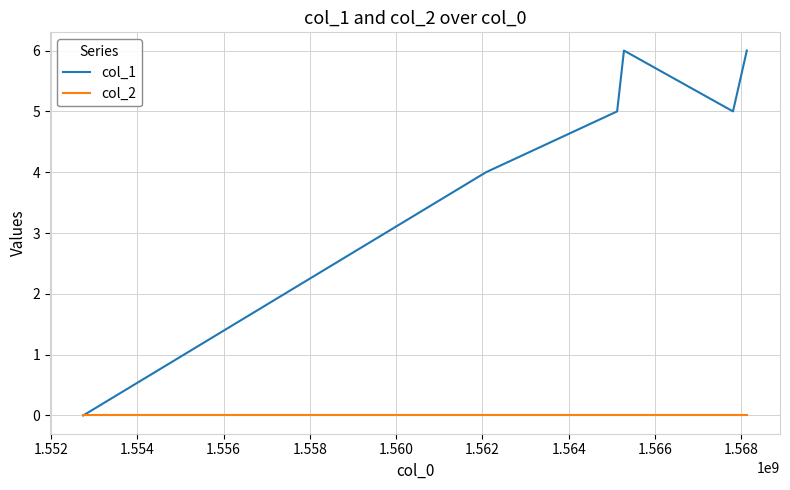

Which series has the largest total across all categories?

col_1